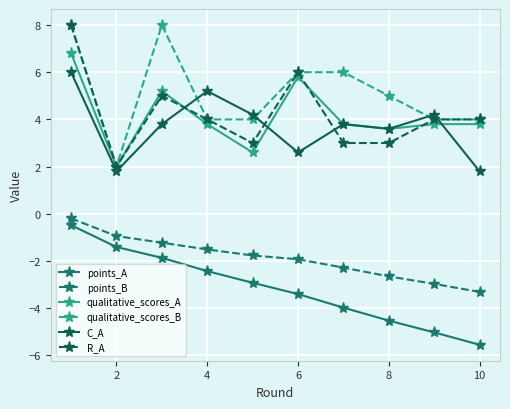

What is the value of the C_A point at the 1st from the left?

6.0